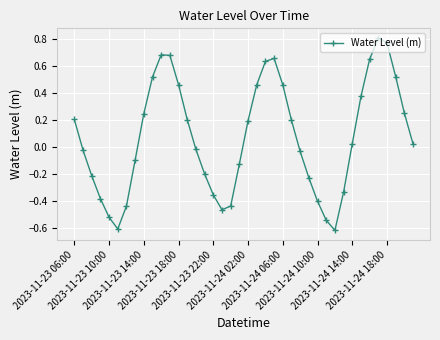

True or false: the data has more than 0 interior local peaks.

True